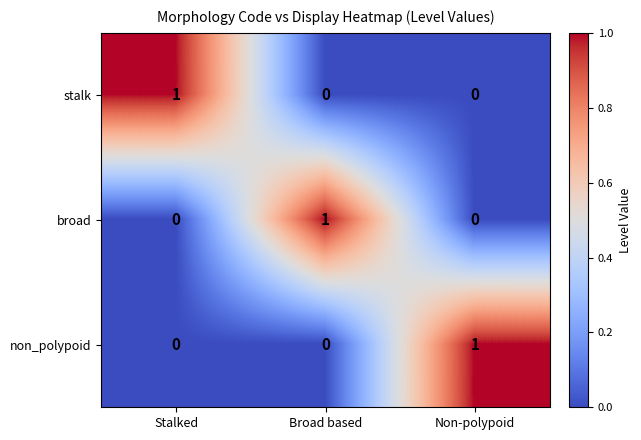

Count the number of categories in the chart.

3